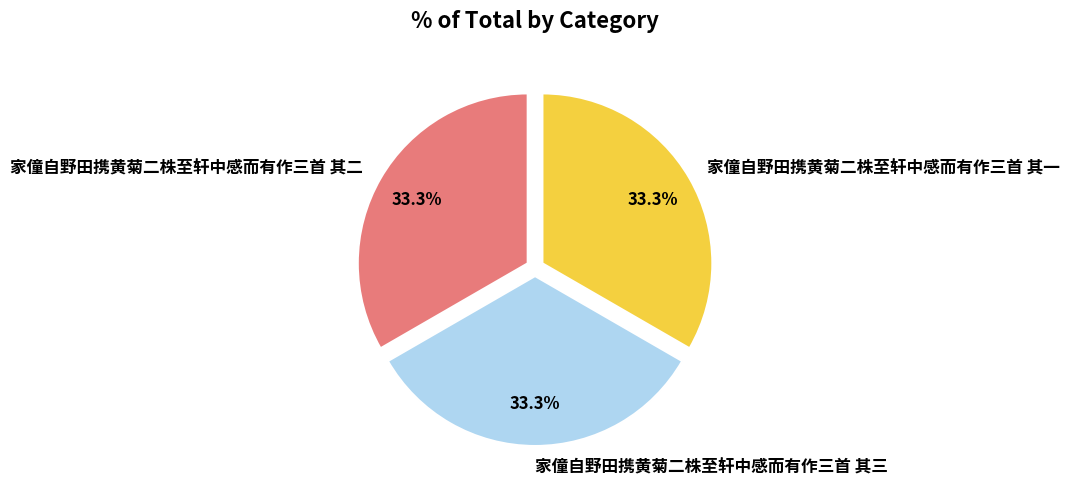

What is the total percentage of 家僮自野田携黄菊二株至轩中感而有作三首 其一 and 家僮自野田携黄菊二株至轩中感而有作三首 其三?

66.7%